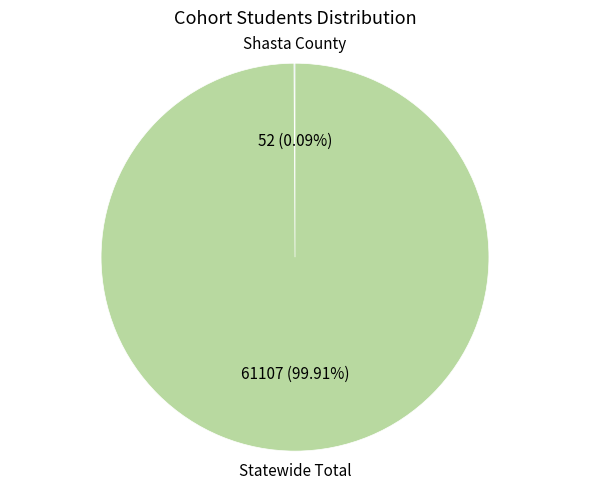

Which slice is the largest?

Statewide Total